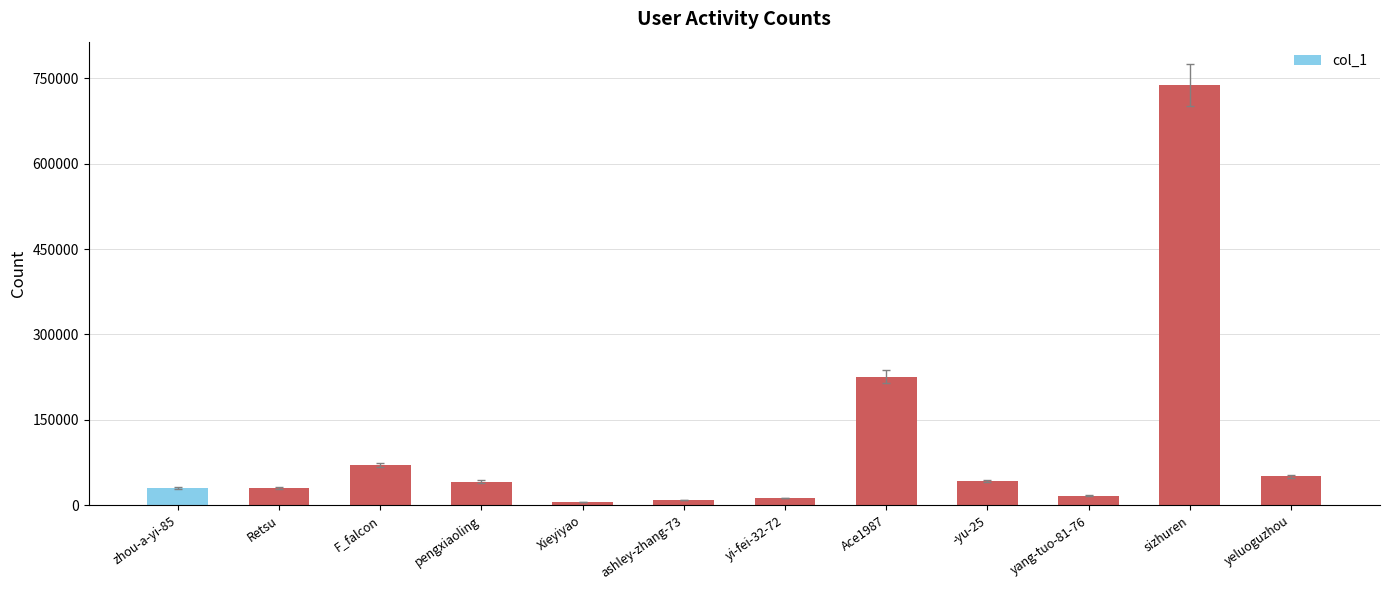

Is it true that the value at Ace1987 is 323784?

False